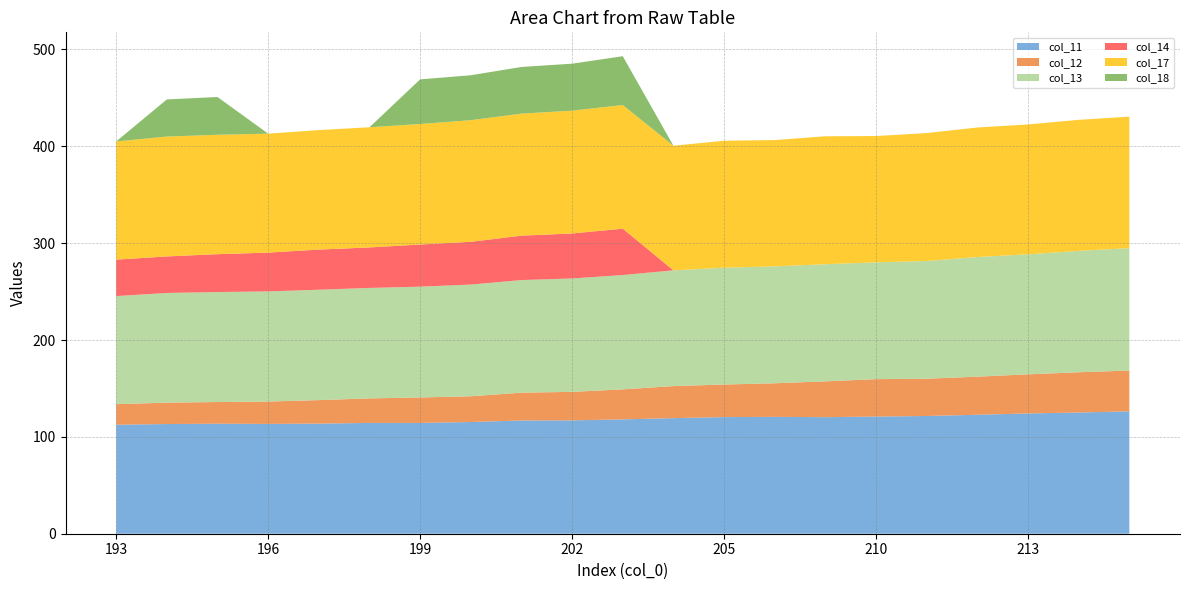

Reading right to left, what are all the values shown in this chart?

col_11: 215=126.4	214=125.1	213=124.2	212=122.8	211=121.6	210=121.0	209=120.3	206=120.7	205=120.4	204=119.3	203=118.1	202=117.1	201=116.9	200=115.3	199=114.4	198=114.4	197=113.7	196=113.4	195=113.6	194=113.3	193=112.5
col_12: 215=42.1	214=41.6	213=40.4	212=39.3	211=38.5	210=38.6	209=37.0	206=34.7	205=33.6	204=33.1	203=31.0	202=29.4	201=28.7	200=26.6	199=26.3	198=25.3	197=24.3	196=23.1	195=22.4	194=22.1	193=21.2
col_13: 215=126.4	214=125.3	213=123.9	212=123.5	211=121.6	210=120.6	209=121.0	206=120.7	205=120.6	204=119.5	203=118.1	202=117.1	201=116.3	200=115.4	199=114.4	198=114.1	197=114.0	196=113.7	195=113.6	194=113.2	193=111.6
col_14: 215=0.0	214=0.0	213=0.0	212=0.0	211=0.0	210=0.0	209=0.0	206=0.0	205=0.0	204=0.0	203=47.9	202=46.5	201=45.8	200=44.2	199=43.5	198=41.8	197=41.4	196=40.1	195=39.1	194=37.7	193=37.7
col_17: 215=135.7	214=135.3	213=134.1	212=133.7	211=132.1	210=130.4	209=132.0	206=130.4	205=131.1	204=128.7	203=127.7	202=126.8	201=126.0	200=125.6	199=124.4	198=124.1	197=123.4	196=122.8	195=123.3	194=123.7	193=122.0
col_18: 215=0.0	214=0.0	213=0.0	212=0.0	211=0.0	210=0.0	209=0.0	206=0.0	205=0.0	204=0.0	203=50.4	202=48.5	201=48.2	200=46.4	199=46.1	198=0.0	197=0.0	196=0.0	195=39.0	194=38.4	193=0.0